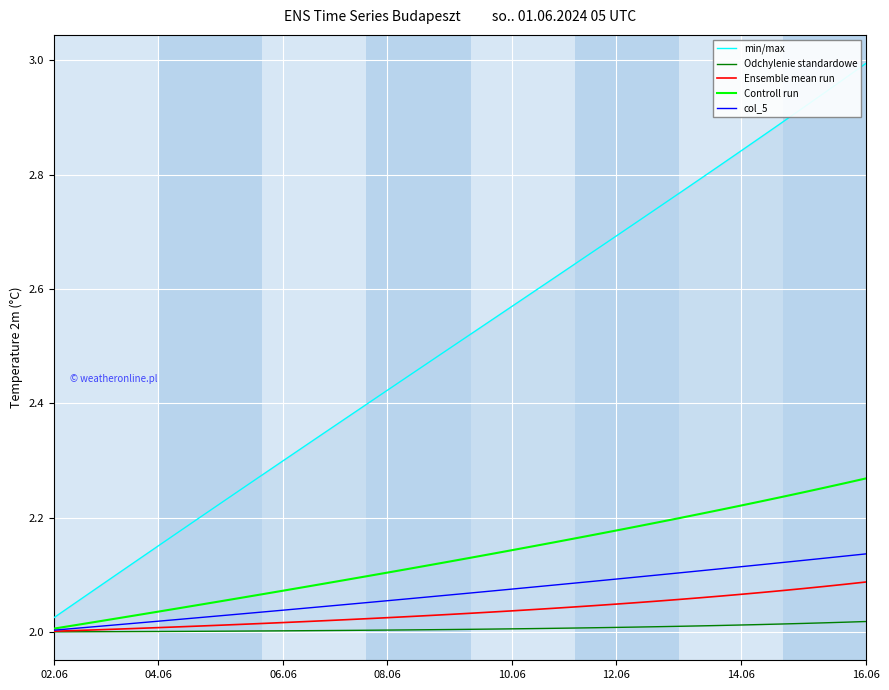

True or false: Controll run has more than 0 interior local peaks.

False